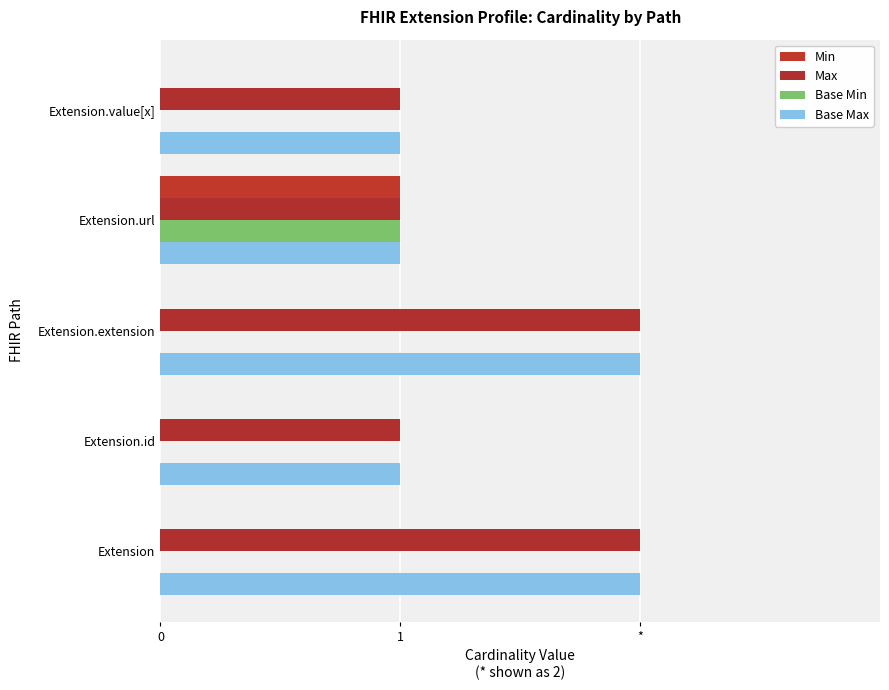

How many bars are there in each group?

4